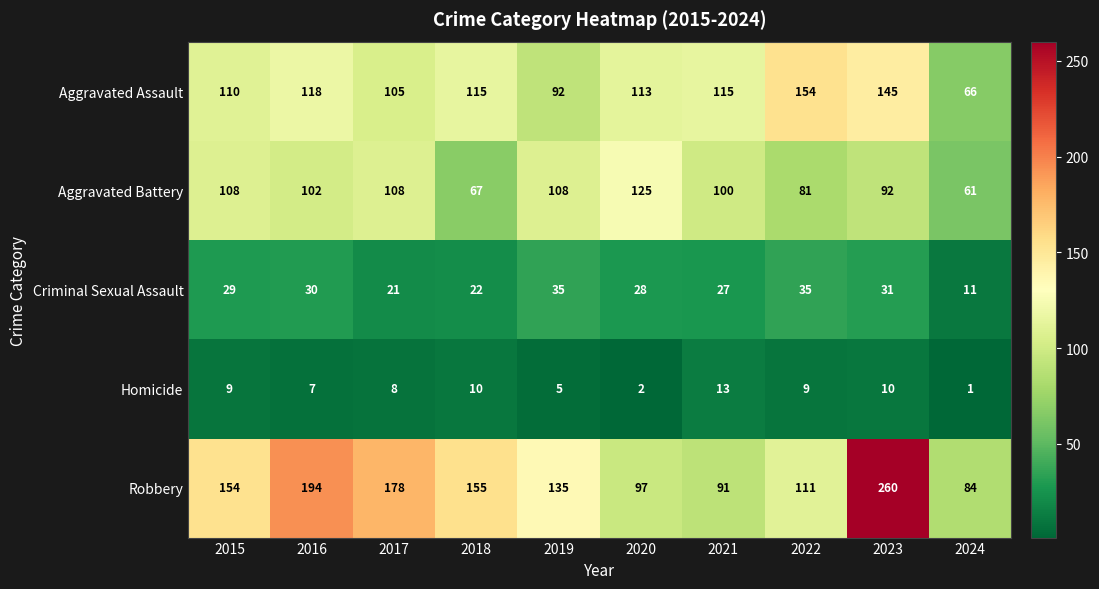

The value of Aggravated Assault at 2021 is 115. True or false?

True